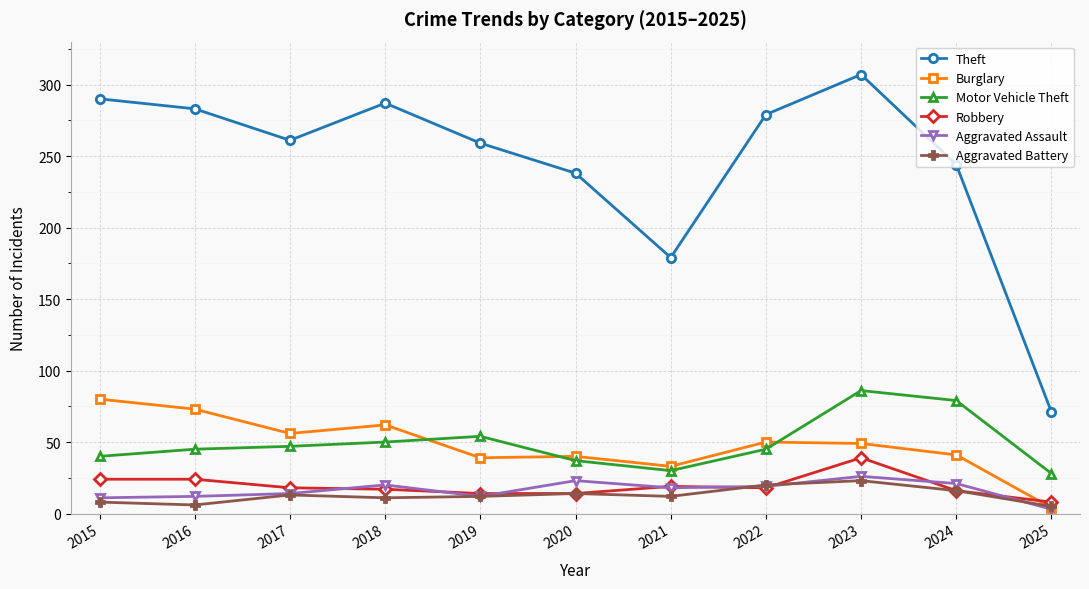

What is the smallest value displayed?

3